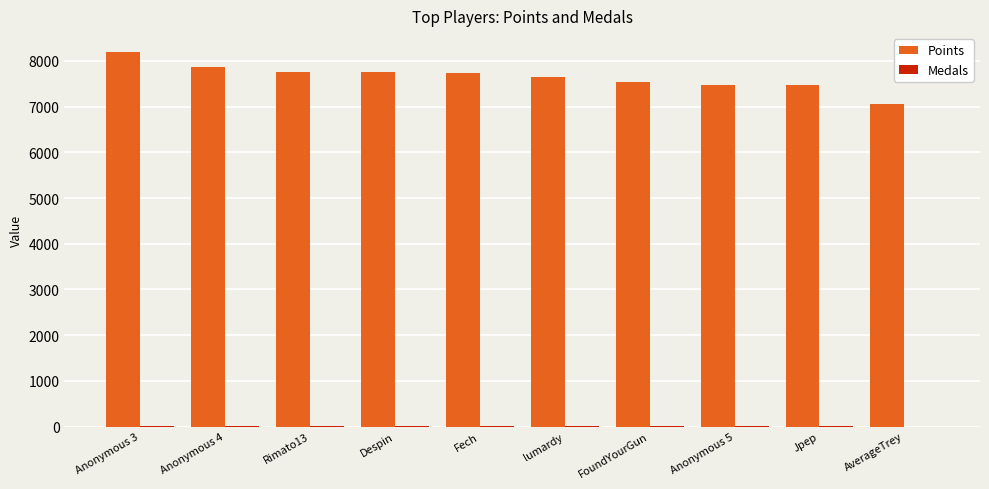

Does the chart contain stacked bars?

No